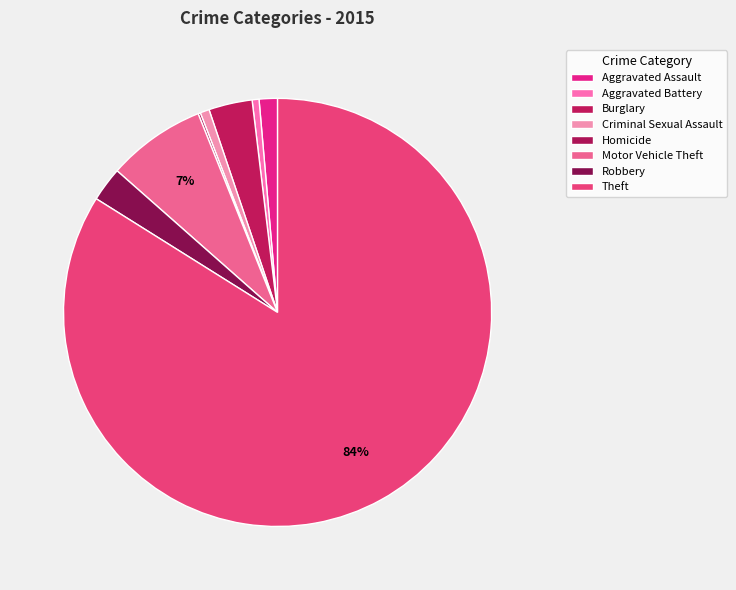

Combined, what portion of the pie is Aggravated Battery and Theft?

84.4%